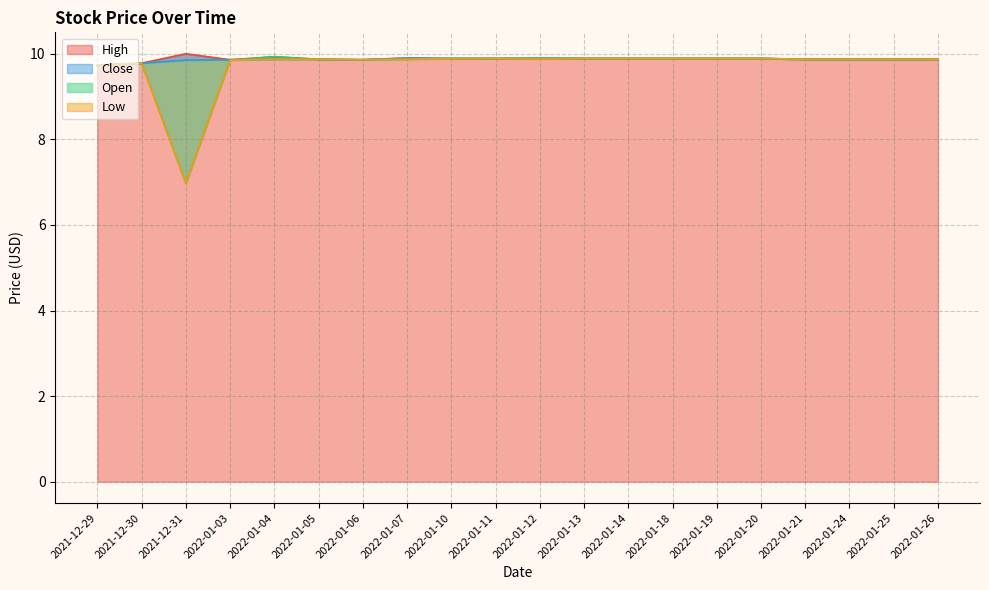

True or false: Open has more than 1 interior local peaks.

True